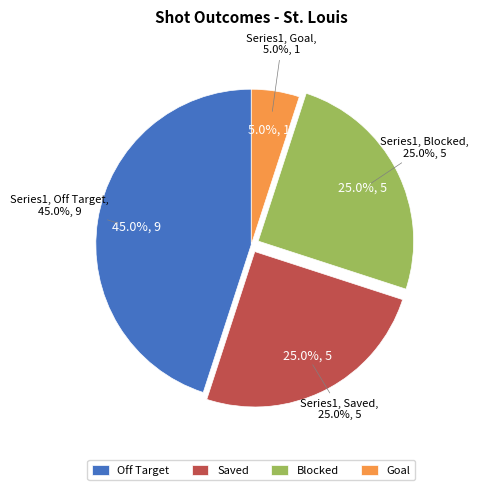

Which slice is the smallest?

Goal